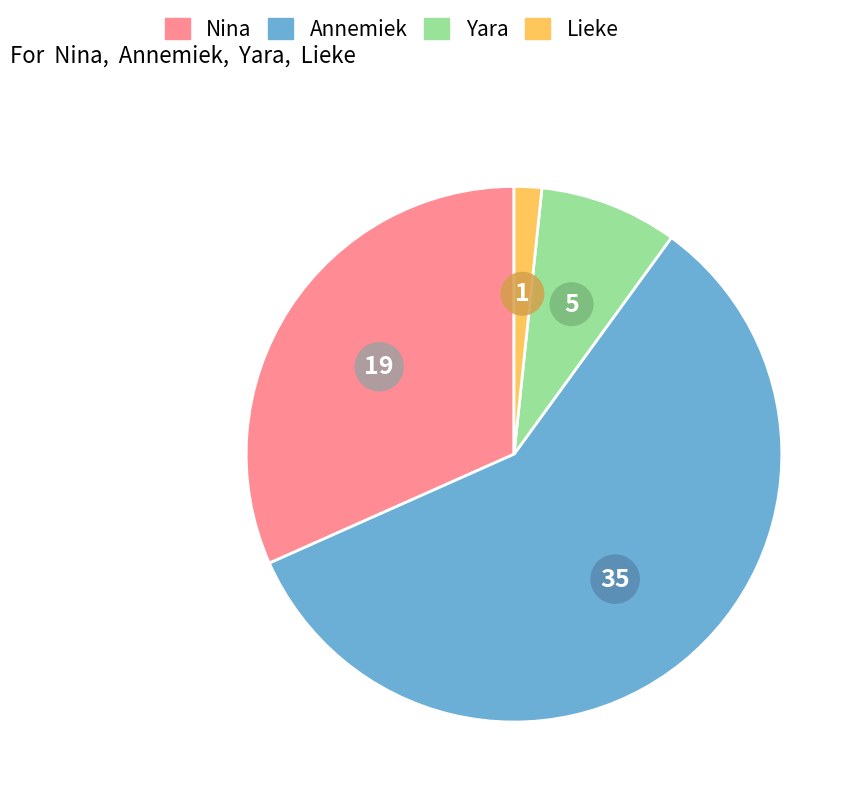

Approximately how many times larger is the value at Yara compared to Nina?

0.3